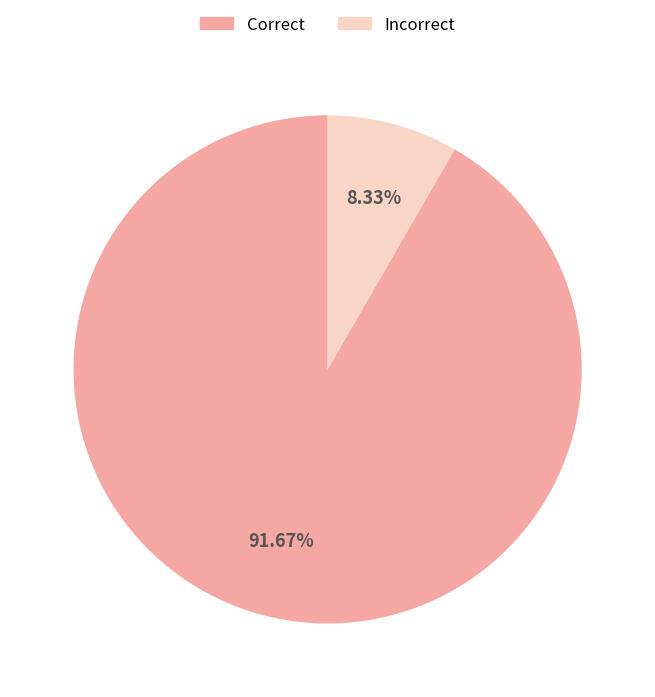

Do Correct and Incorrect together represent more than half of the pie?

Yes